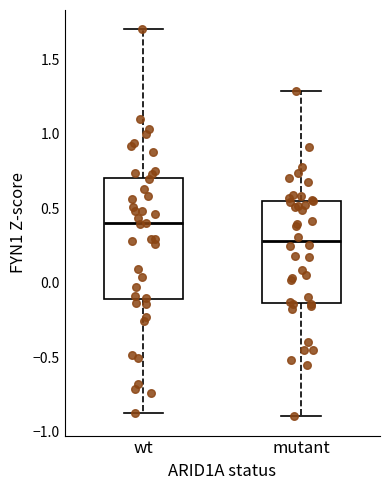

Reading left to right, transcribe this box plot: for each box, give where its median line is, the range the box spans, and where its two whiskers end, as read against the y-axis. The values are not printed on the chart, so give them approximately, as read against the axis.

wt: median 0.40, box -0.10 to 0.70, whiskers -0.90 to 1.70
mutant: median 0.30, box -0.15 to 0.55, whiskers -0.90 to 1.30